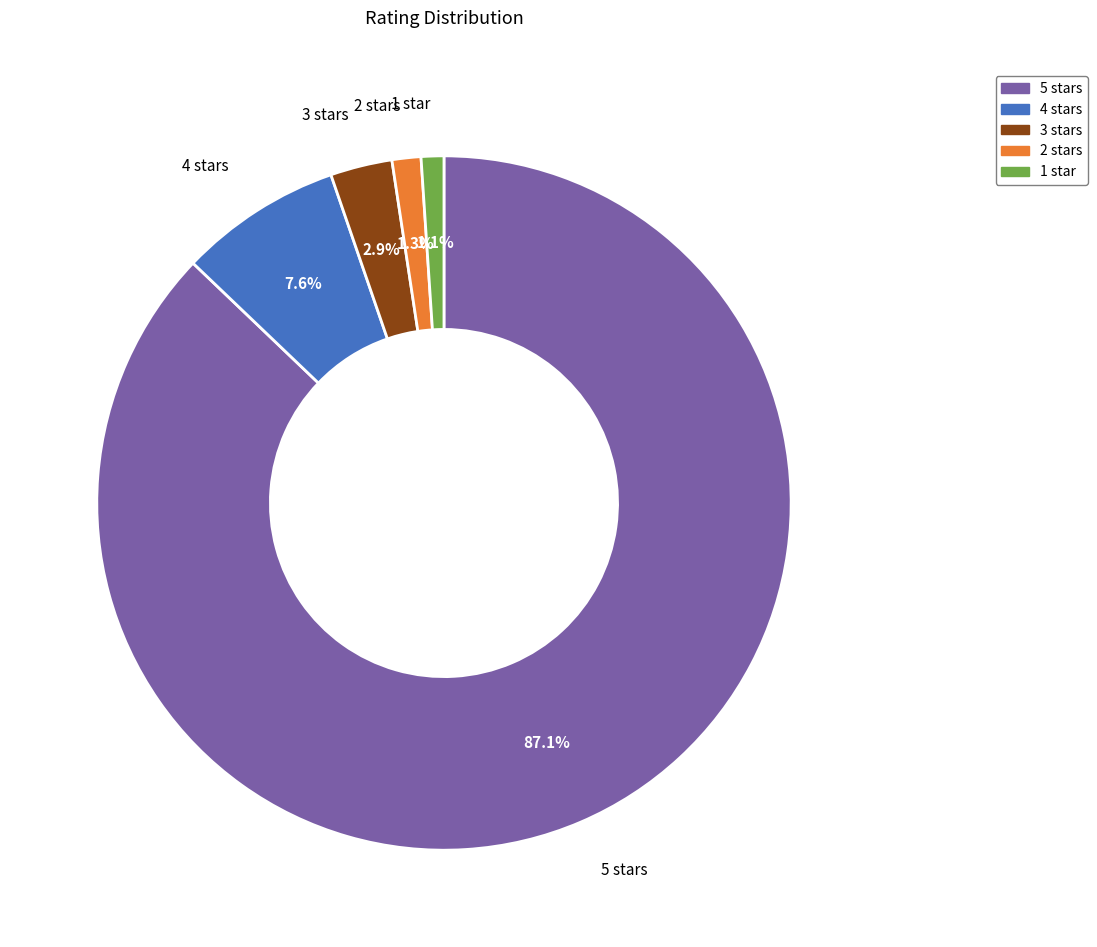

To the nearest percent, what portion does 4 stars represent?

8%